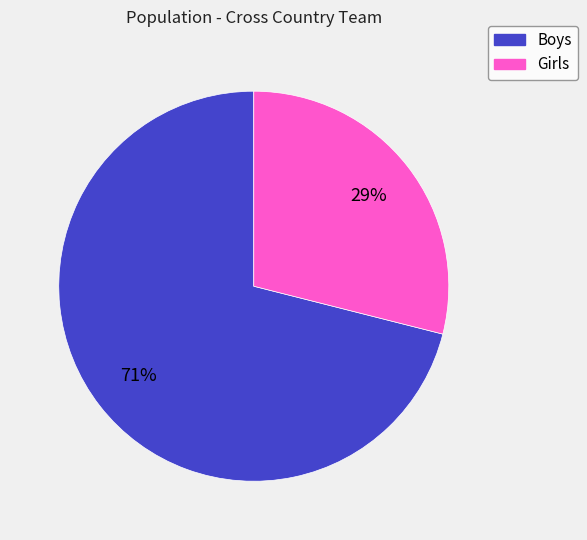

Does any single category account for the majority?

Yes